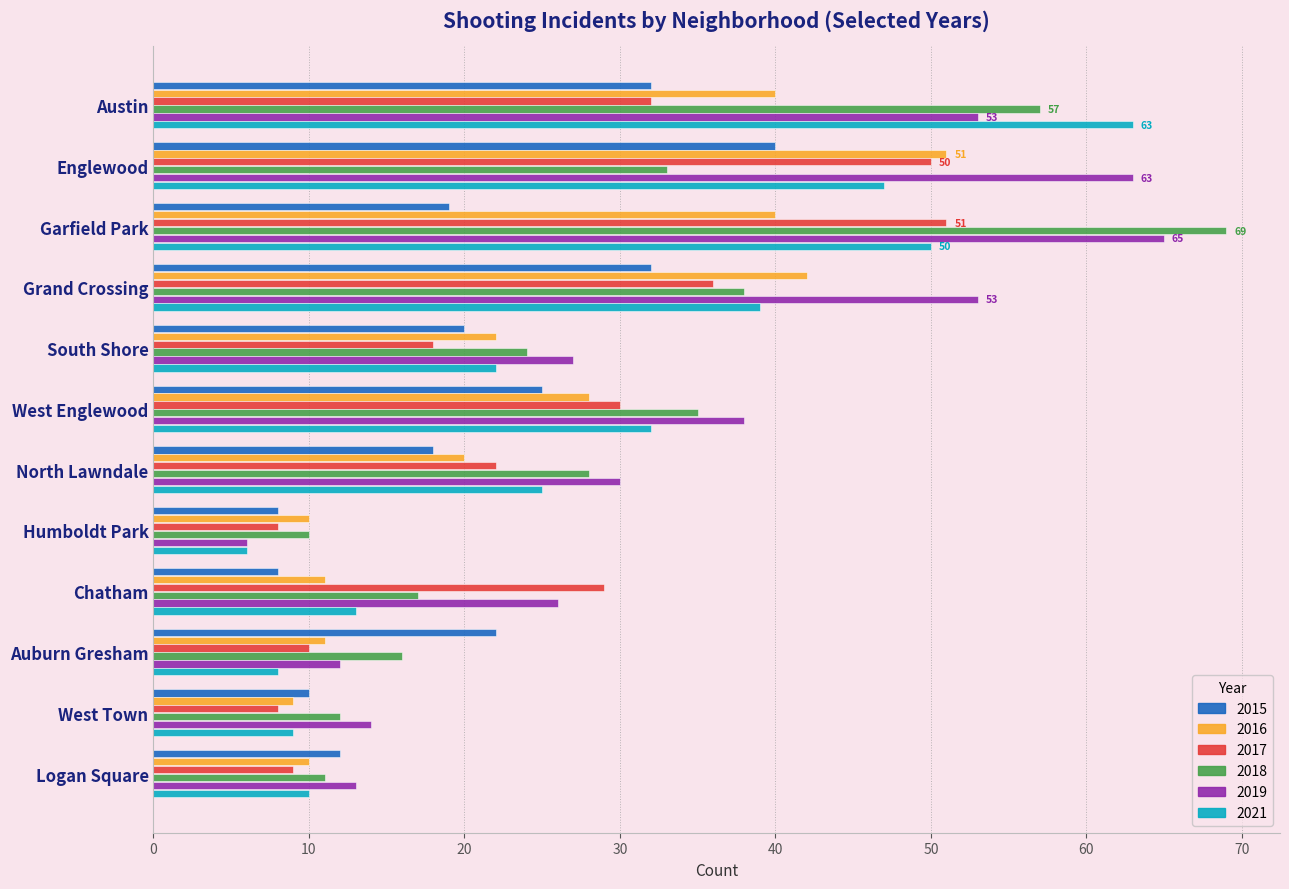

The 2016 series shows 12 at Garfield Park. True or false?

False